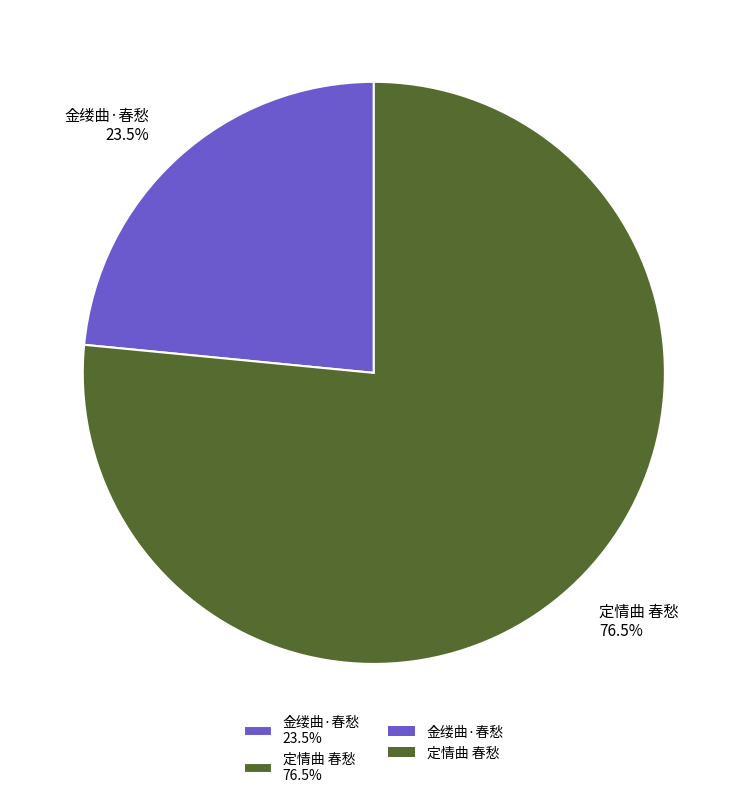

How much of the chart is everything except 金缕曲·春愁?

76.5%